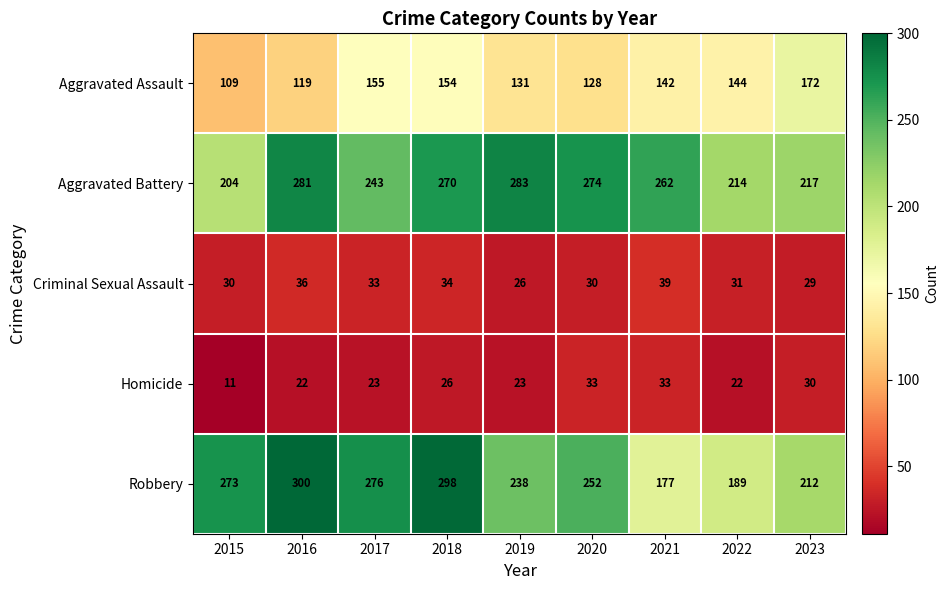

What is the difference between the highest and lowest values at 2020?

244